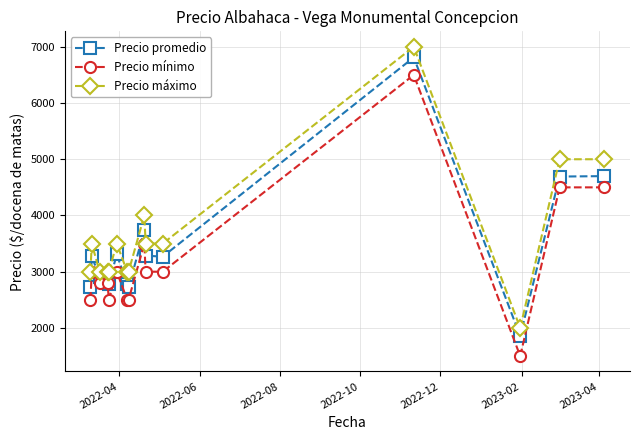

What is the value of the Precio promedio point at the 2nd from the left?

3273